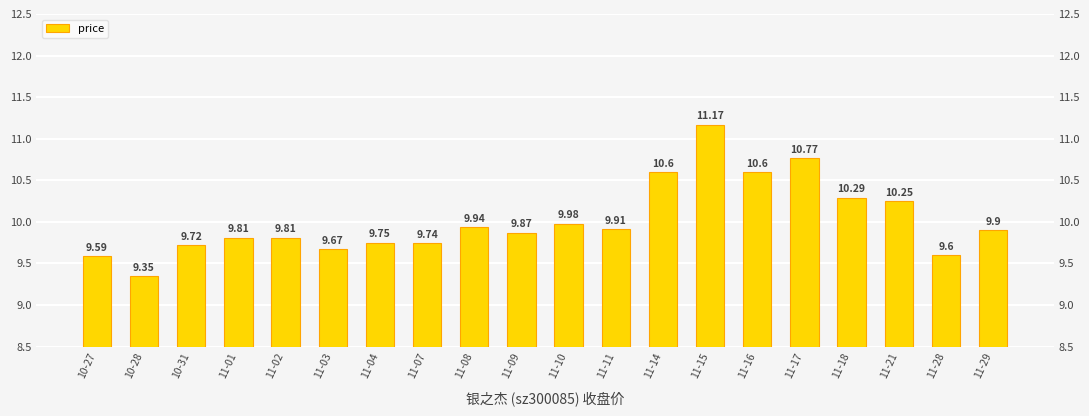

What is the ratio of the value at 11-14 to the value at 11-21?

1.0